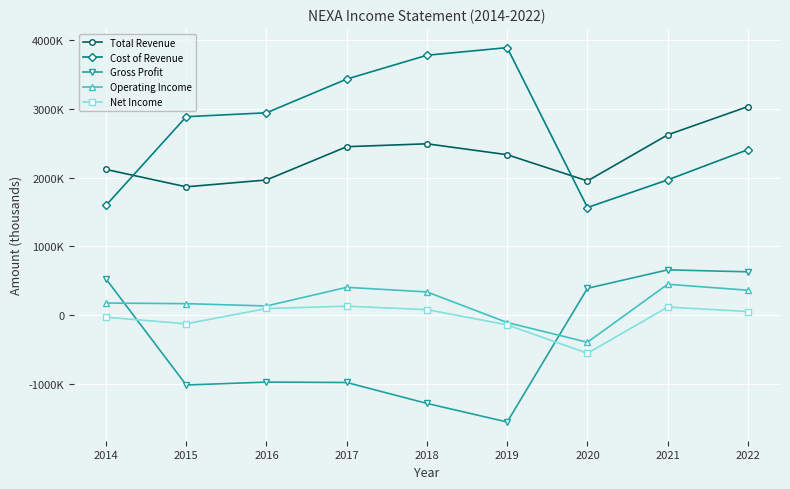

Reading right to left, what are all the values shown in this chart?

Total Revenue: 3034000	2622100	1950900	2332700	2491700	2449500	1964800	1865200	2118300
Cost of Revenue: 2406700	1966000	1563900	3892500	3781200	3434000	2943300	2886200	1594900
Gross Profit: 627300	656100	387000	-1559800	-1289500	-984500	-978500	-1021100	523400
Operating Income: 359200	446200	-398500	-111000	334600	401600	130000	163900	172300
Net Income: 49100	114300	-559200	-145100	77000	126900	93200	-129500	-33800